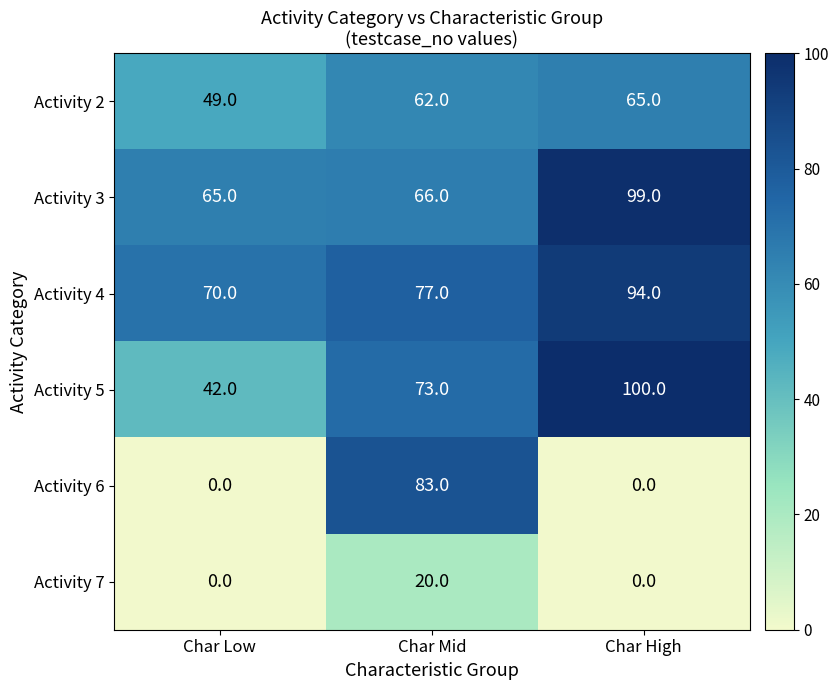

Is it true that Activity 4 equals 77 at Char Mid?

True